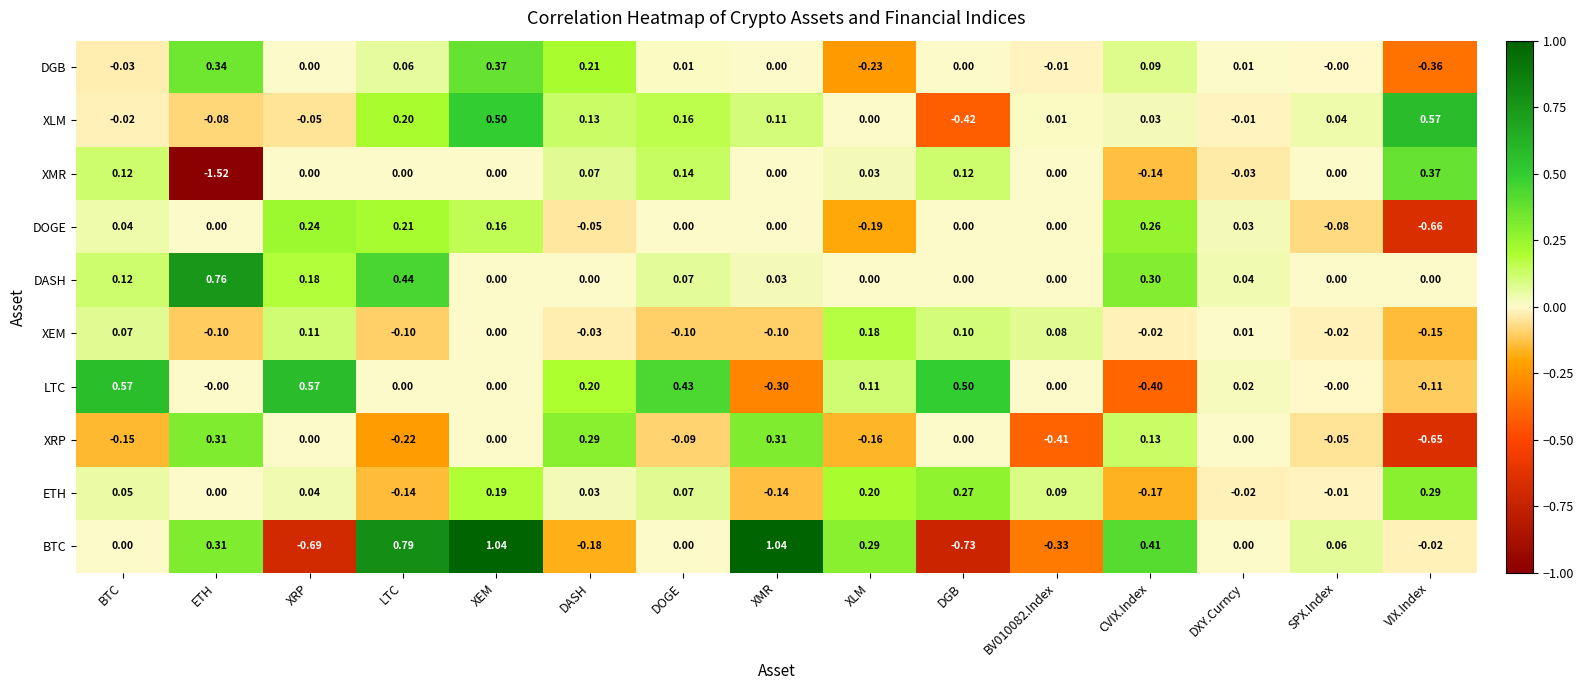

At which category does the chart reach its minimum across all series?

ETH